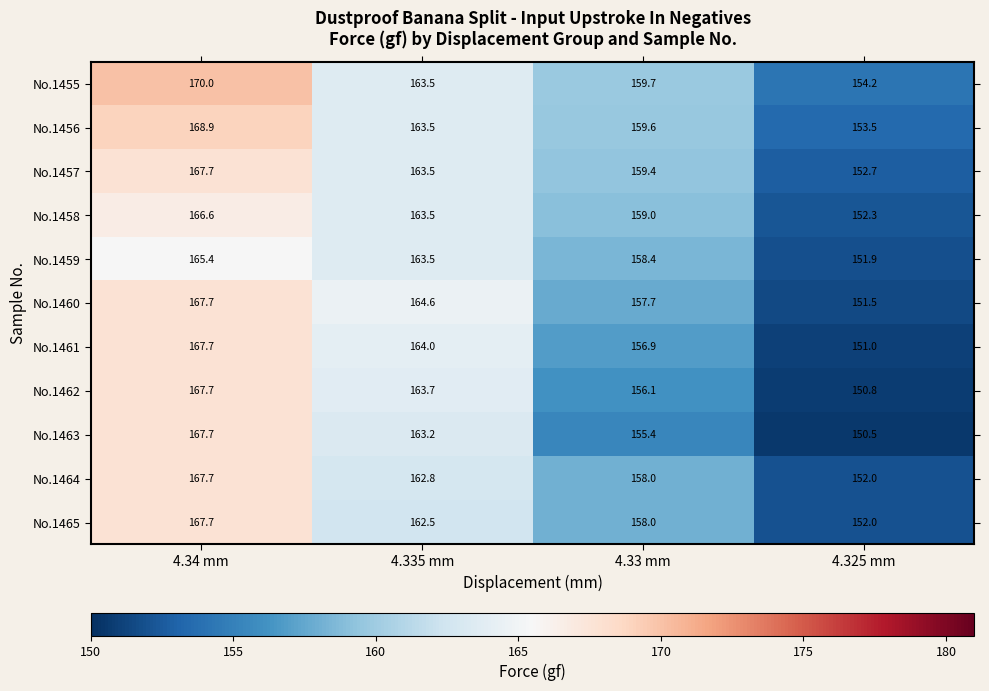

At which category does the chart reach its minimum across all series?

4.325 mm